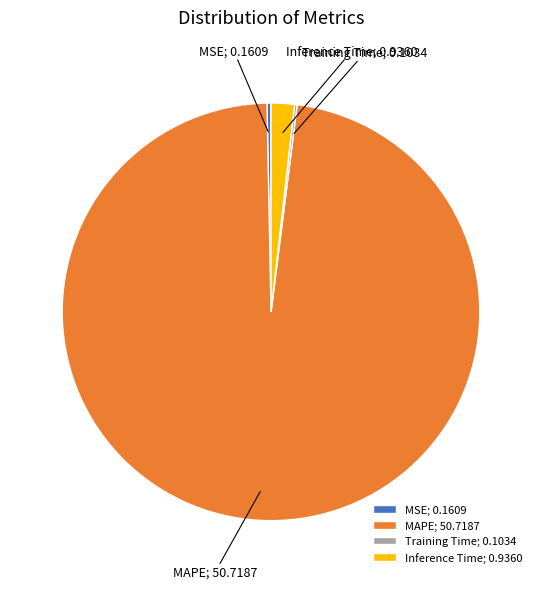

Combined, do Inference Time; 0.9360 and MSE; 0.1609 account for over 50%?

No